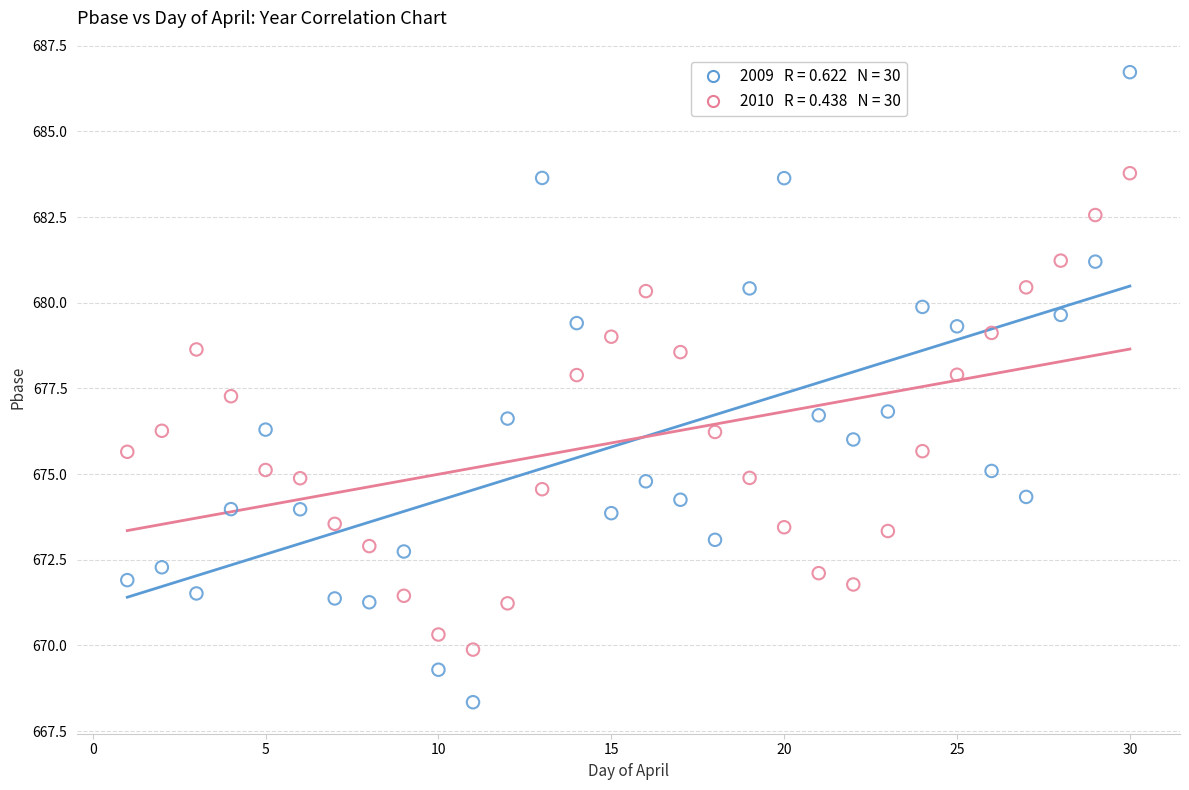

Across all data points, what is the range of Y values (max minus min)?

18.4